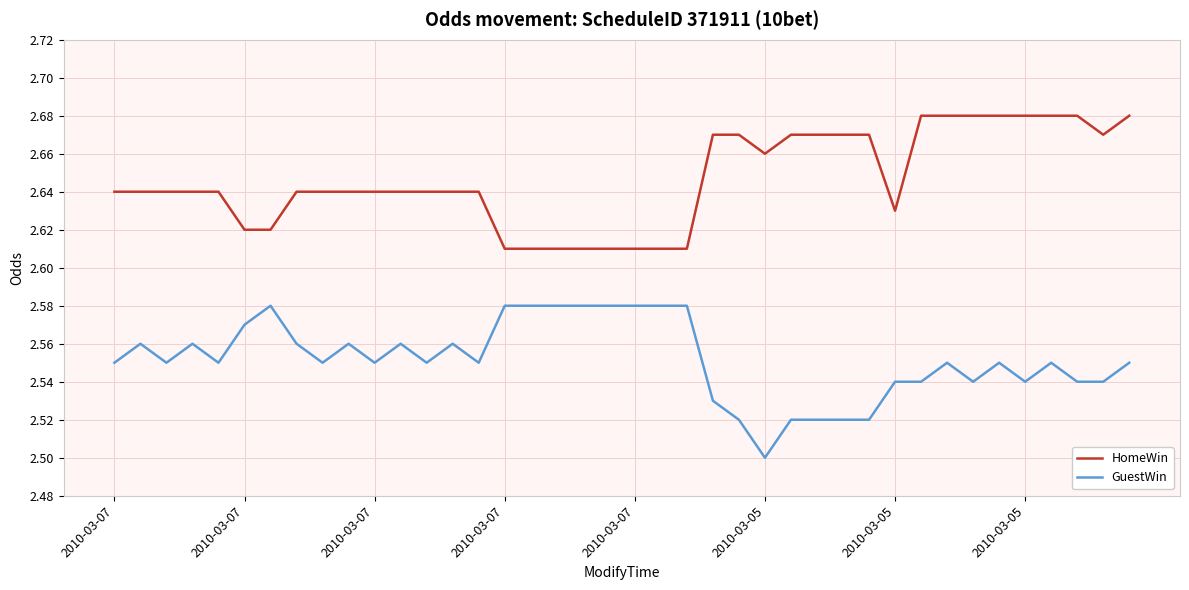

True or false: GuestWin and HomeWin intersect in this chart.

False